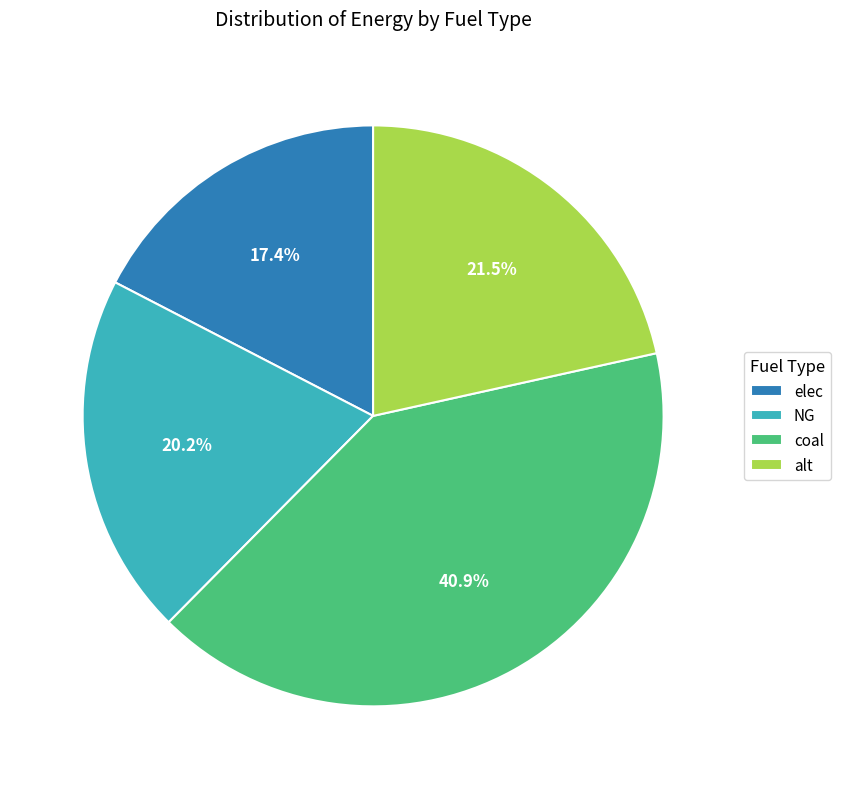

Do elec and NG together represent more than half of the pie?

No